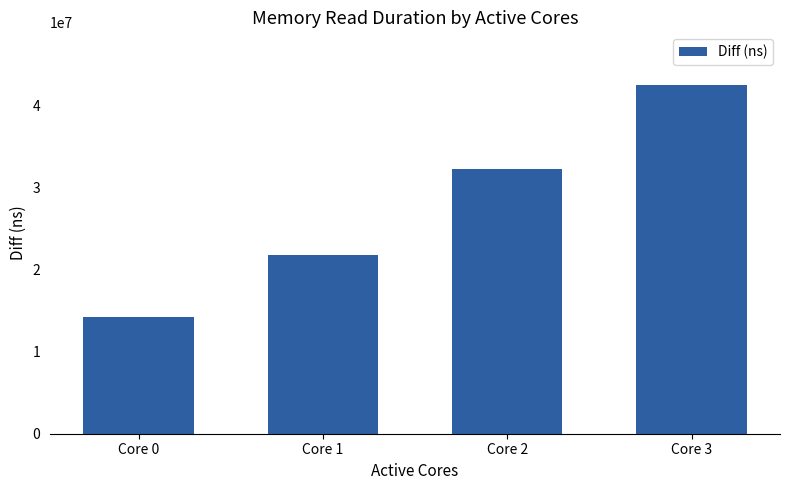

True or false: the data shows 14223021 at Core 0.

True